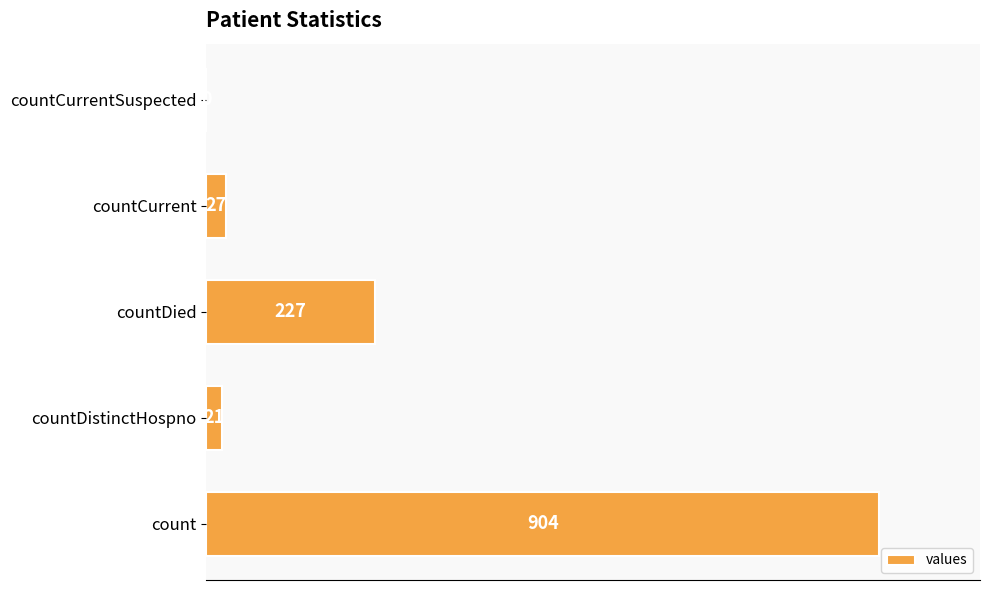

What is the sum of all values?

1179